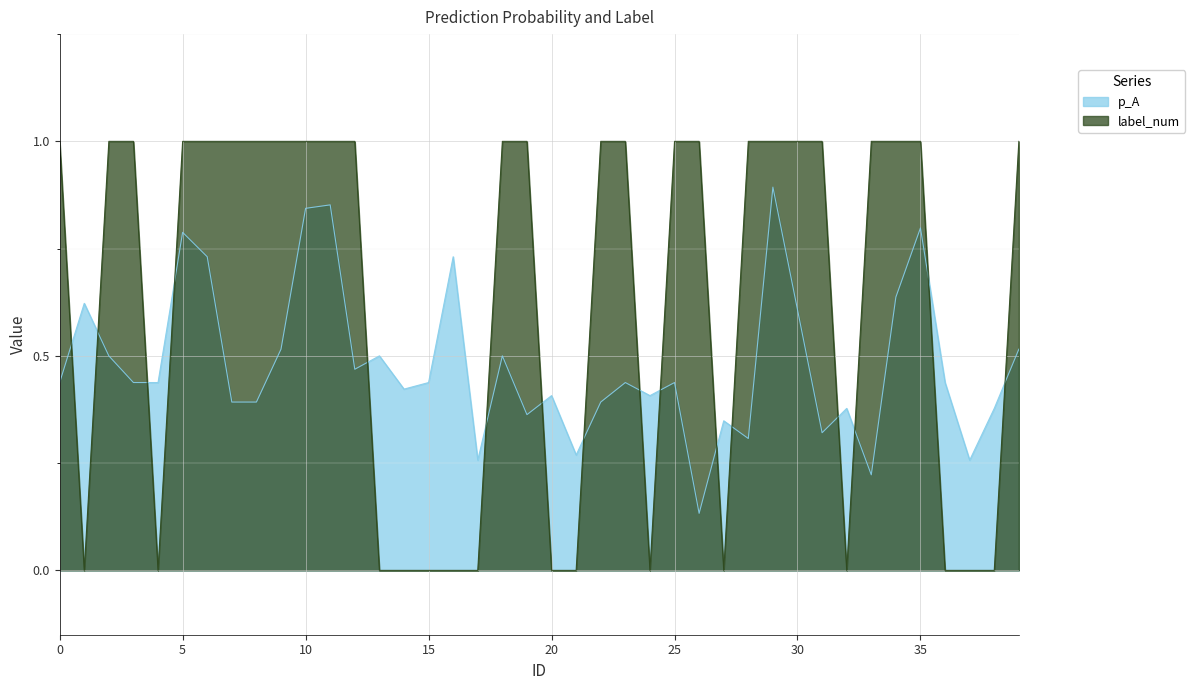

Between which two adjacent categories do p_A and label_num first intersect?

0 and 1